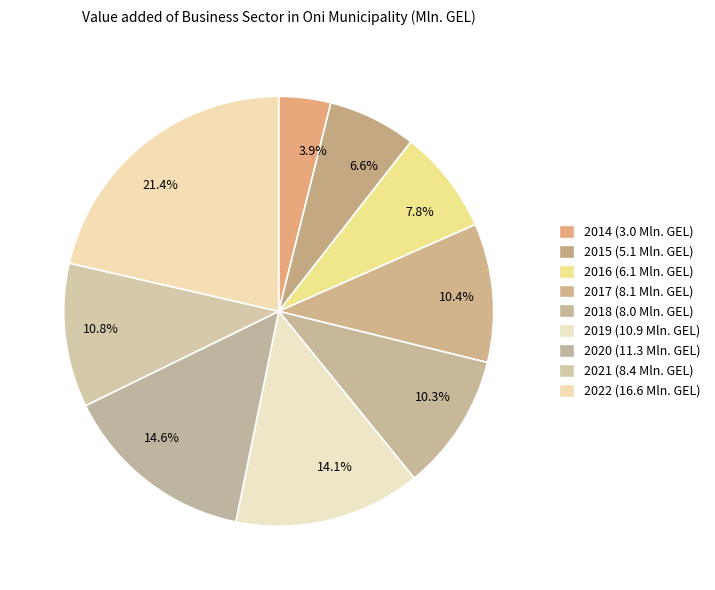

Which category has the smallest portion of the pie?

3.9%